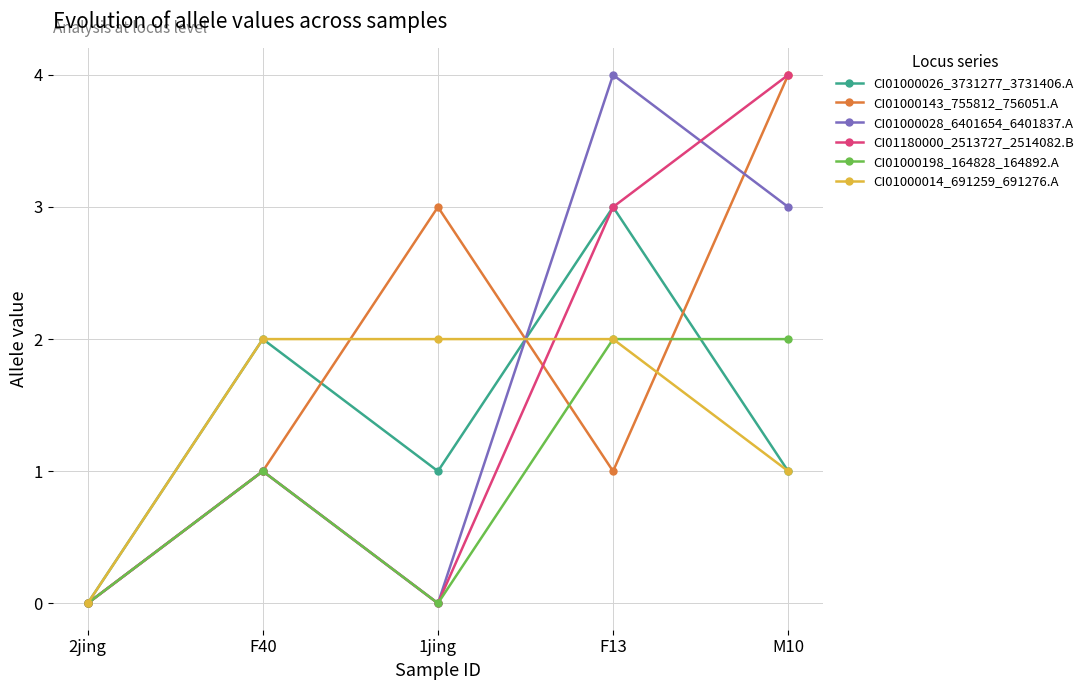

True or false: CI01000143_755812_756051.A and CI01180000_2513727_2514082.B intersect in this chart.

True